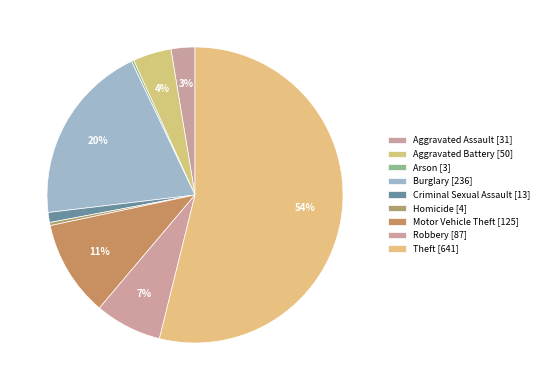

Combined, do Burglary and Robbery account for over 50%?

No